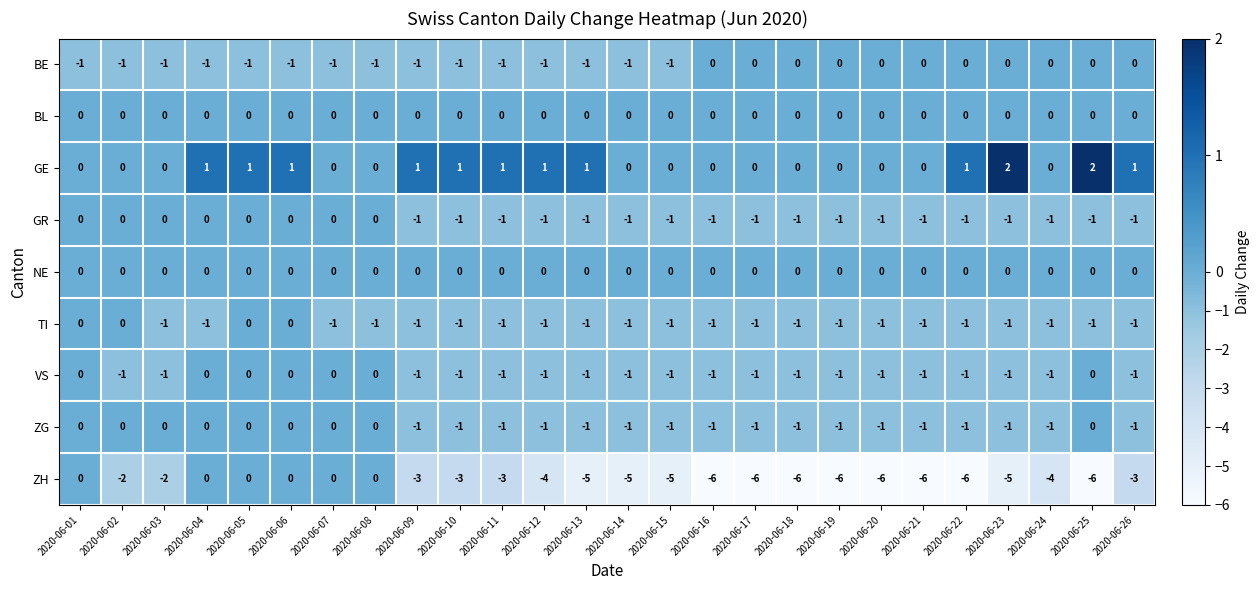

Which series has the largest total across all categories?

GE